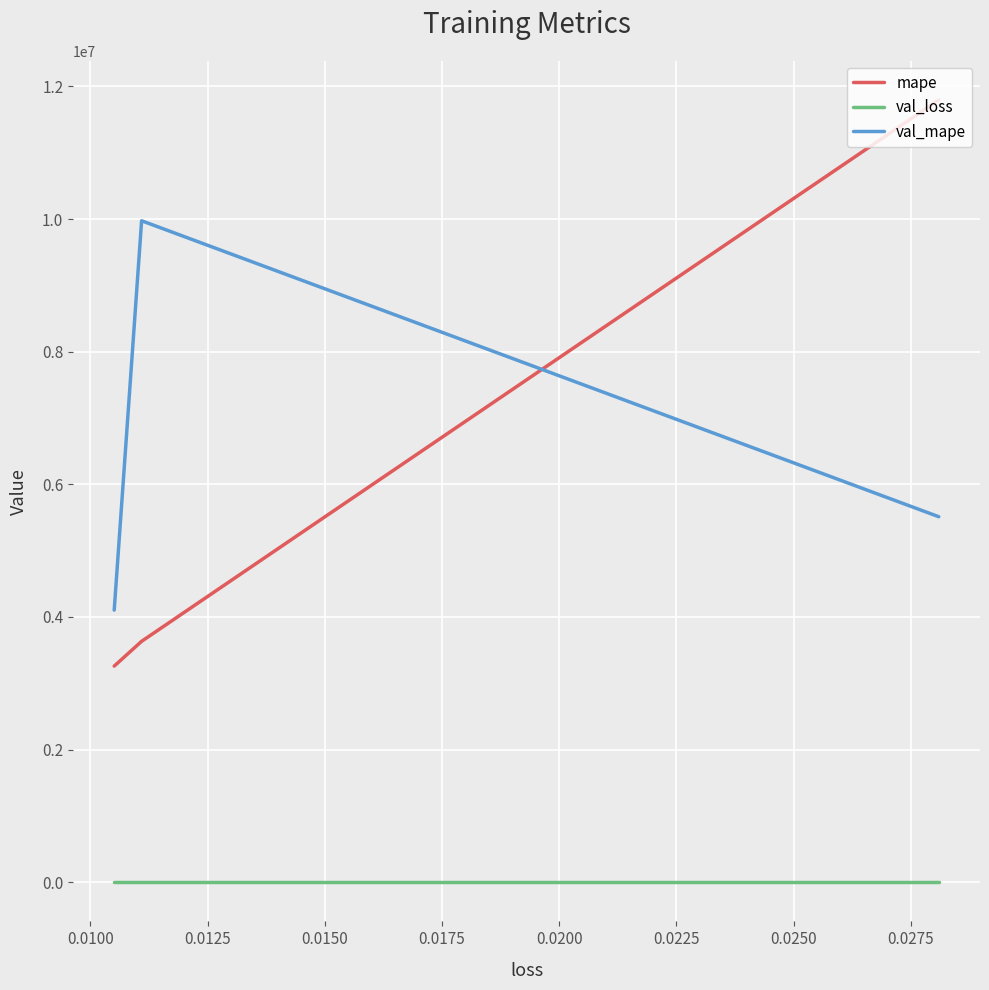

Is it true that val_mape equals 2437154.4 at 0.0125?

False